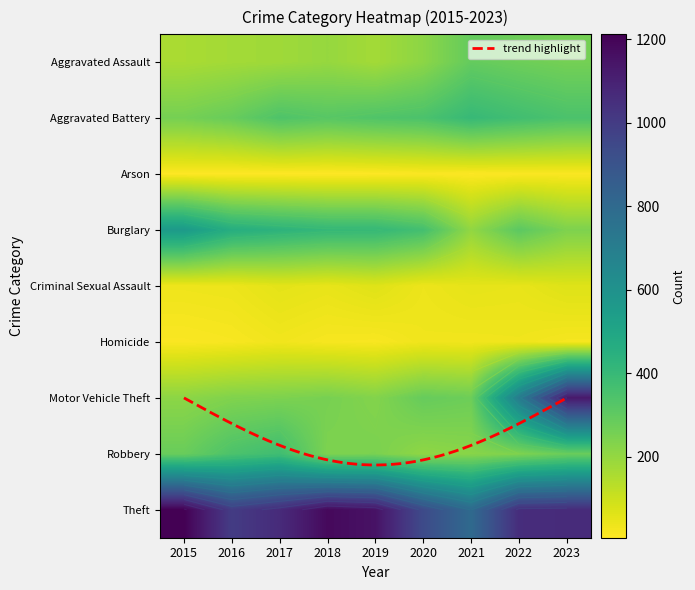

How many values in the Criminal Sexual Assault series exceed 48?

4